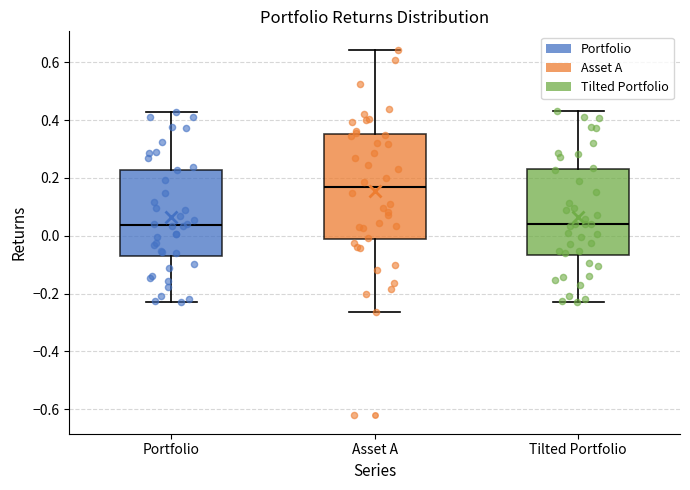

Reading left to right, transcribe this box plot: for each box, give where its median line is, the range the box spans, and where its two whiskers end, as read against the y-axis. The values are not printed on the chart, so give them approximately, as read against the axis.

Portfolio: median 0.04, box -0.06 to 0.22, whiskers -0.24 to 0.42
Asset A: median 0.16, box -0.02 to 0.36, whiskers -0.26 to 0.64
Tilted Portfolio: median 0.04, box -0.06 to 0.22, whiskers -0.22 to 0.42